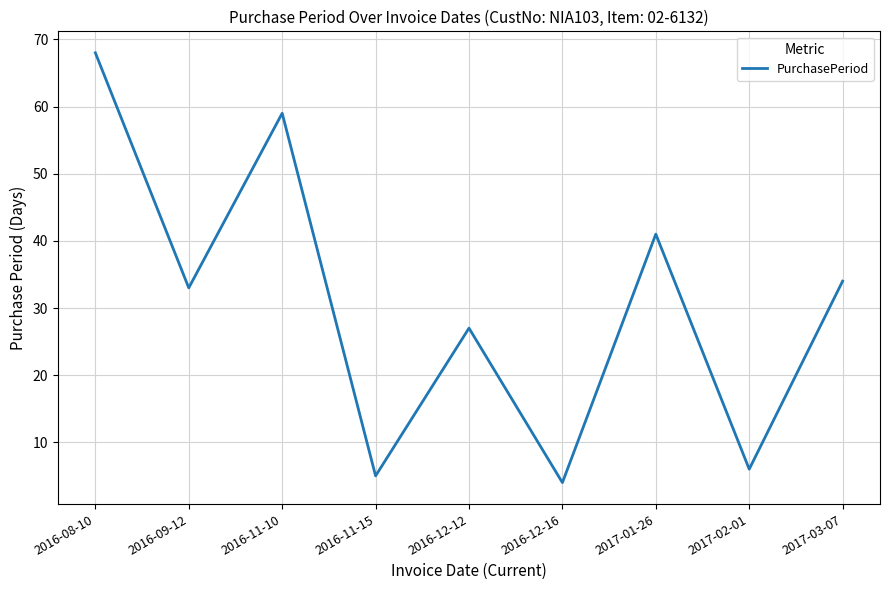

Reading left to right, extract all data points from this chart.

68	33	59	5	27	4	41	6	34